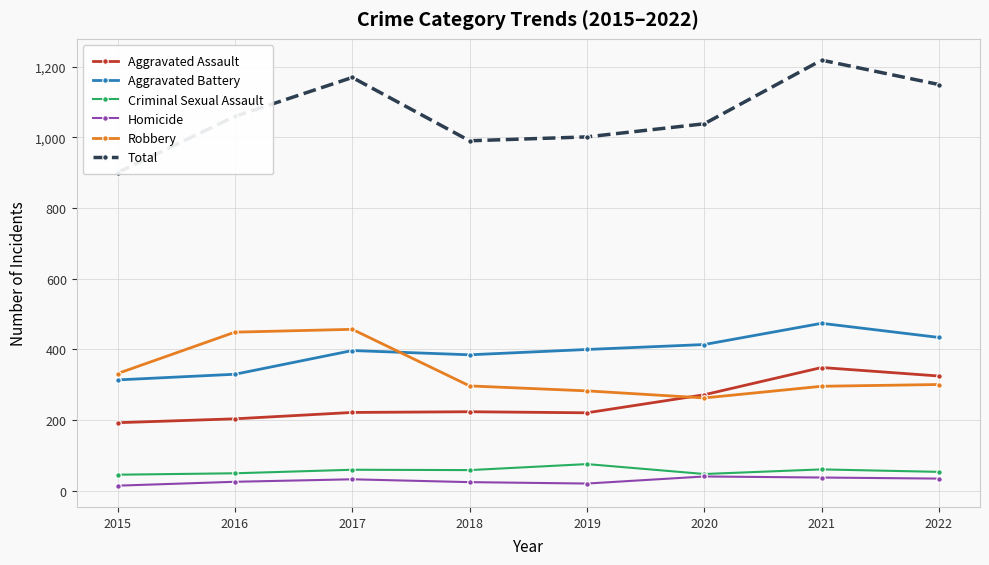

True or false: Aggravated Assault and Homicide intersect in this chart.

False